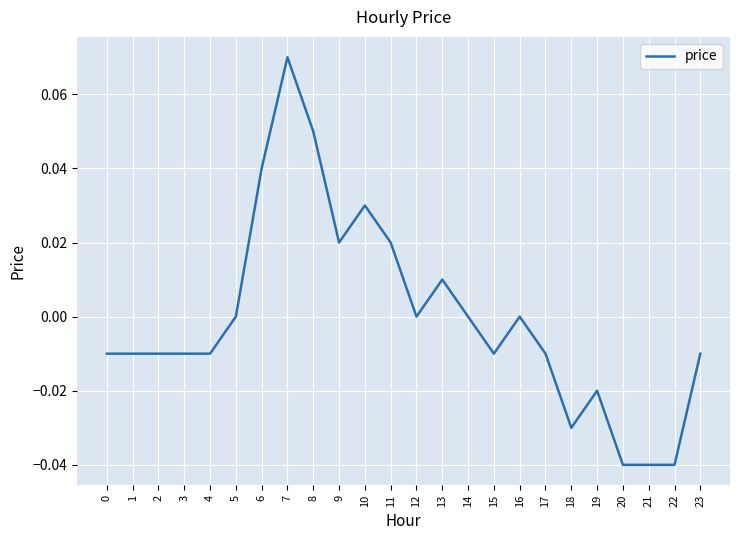

The value at 19 is -0.0. True or false?

True